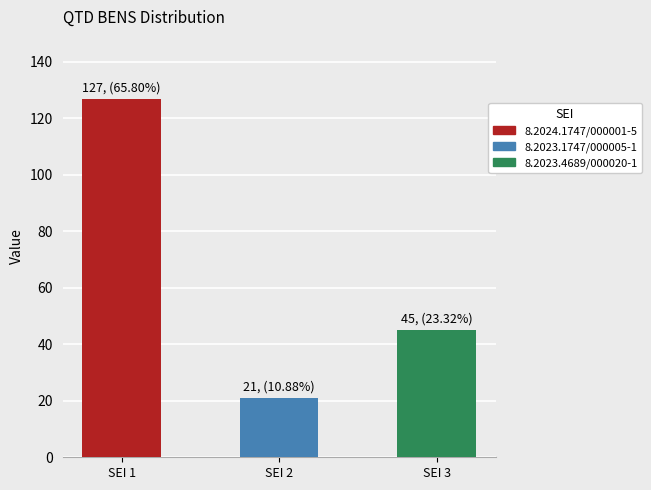

How many bars are there in total?

3